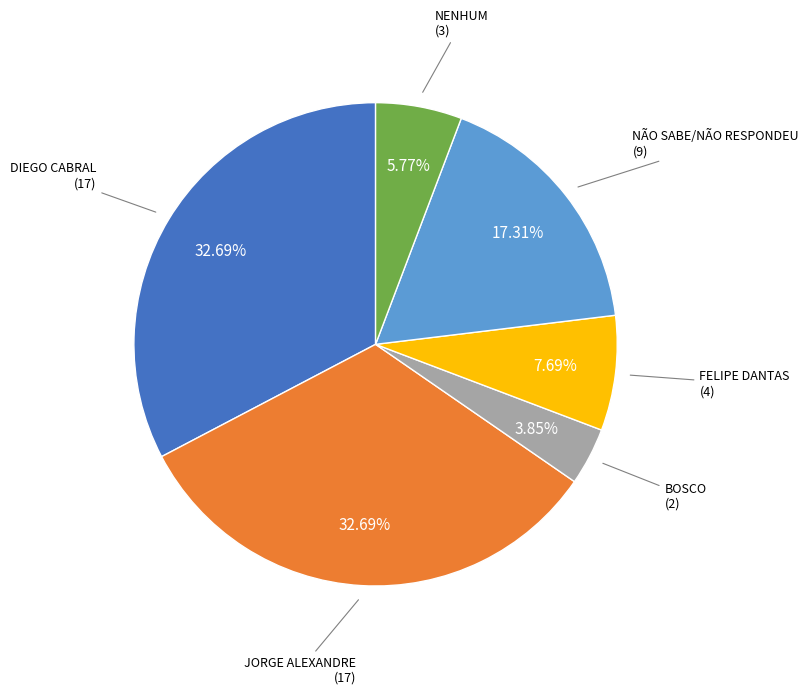

Between NÃO SABE/NÃO RESPONDEU and BOSCO, which is larger?

NÃO SABE/NÃO RESPONDEU